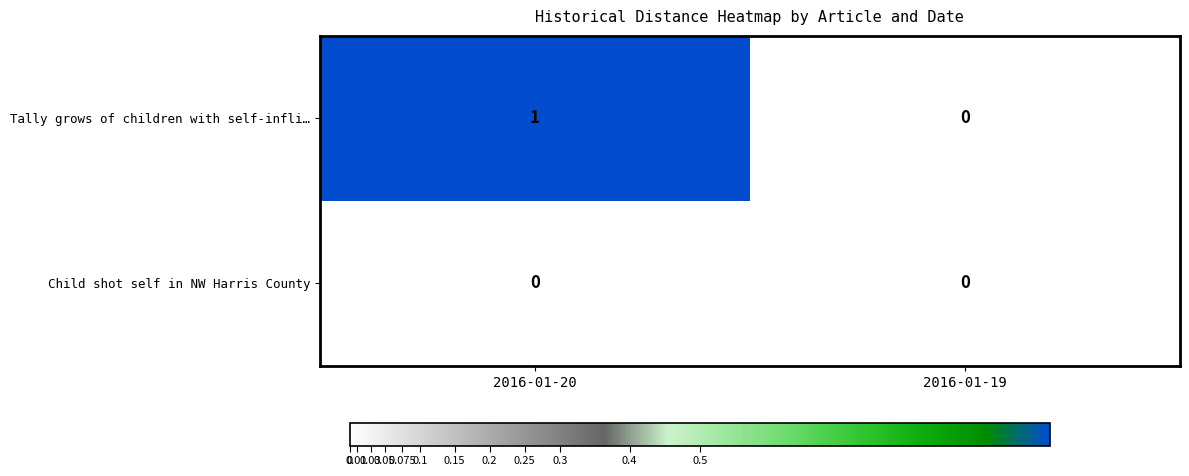

Count the number of data series in this chart.

2